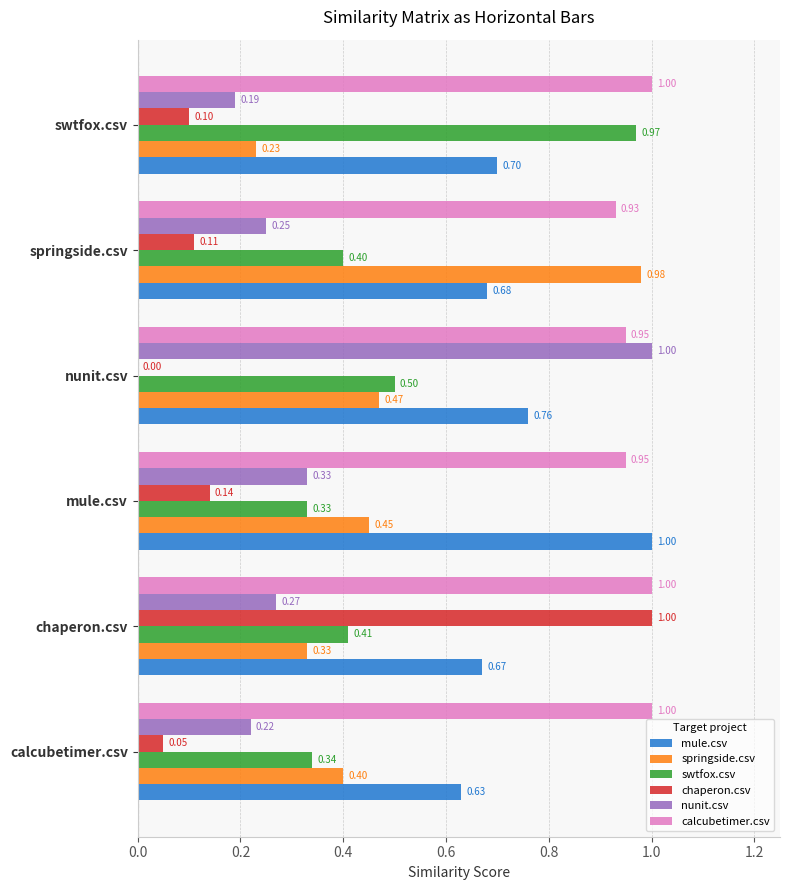

Between chaperon.csv and swtfox.csv, which series saw the biggest shift?

chaperon.csv